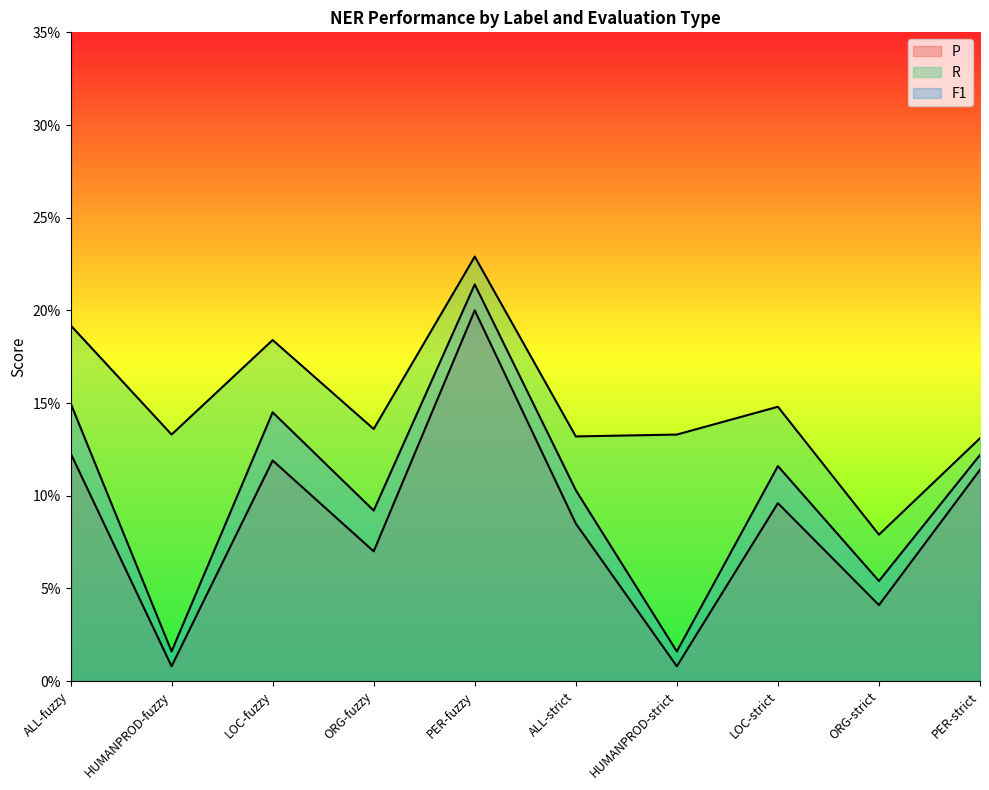

Does the chart have visible grid lines?

No